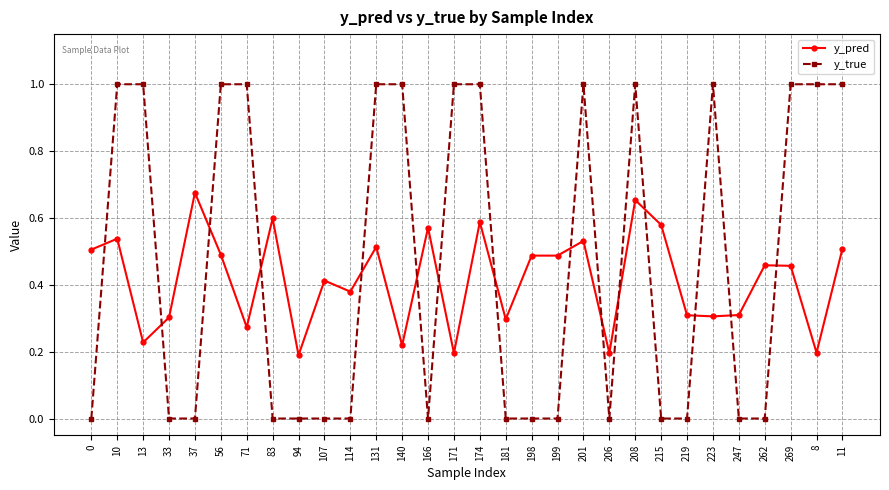

How many lines are shown in the chart?

2